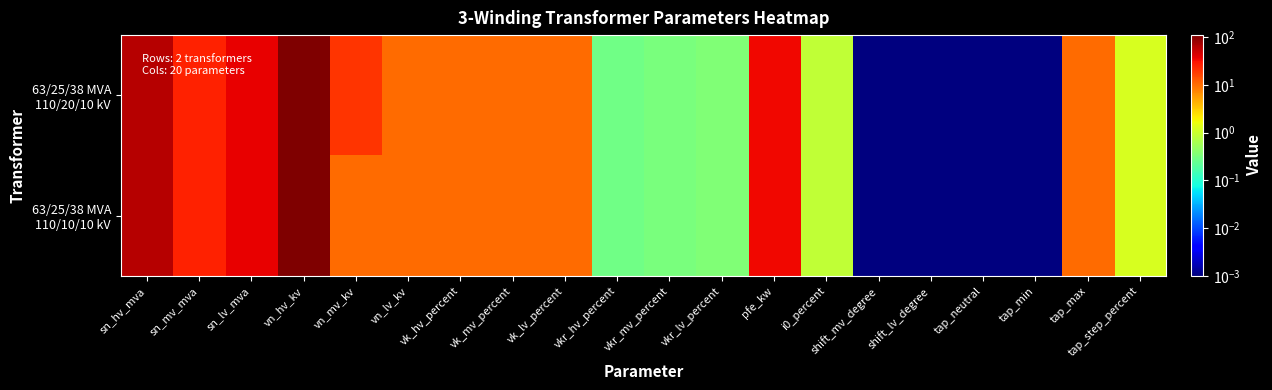

At which category does the chart reach its peak across all series?

vn_hv_kv